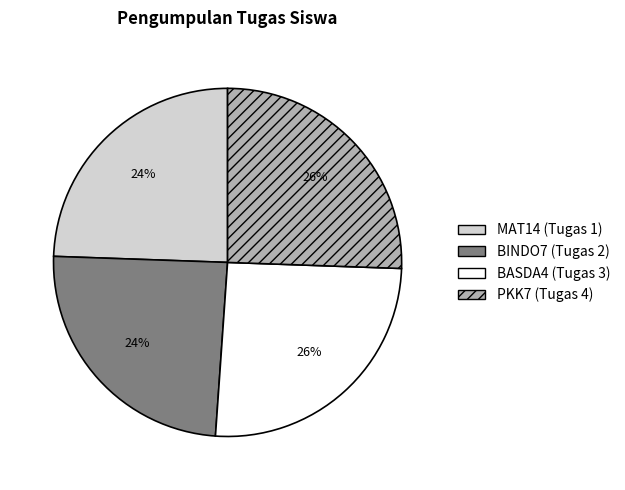

To the nearest percent, what is the combined percentage of BINDO7 (Tugas 2) and PKK7 (Tugas 4)?

50%